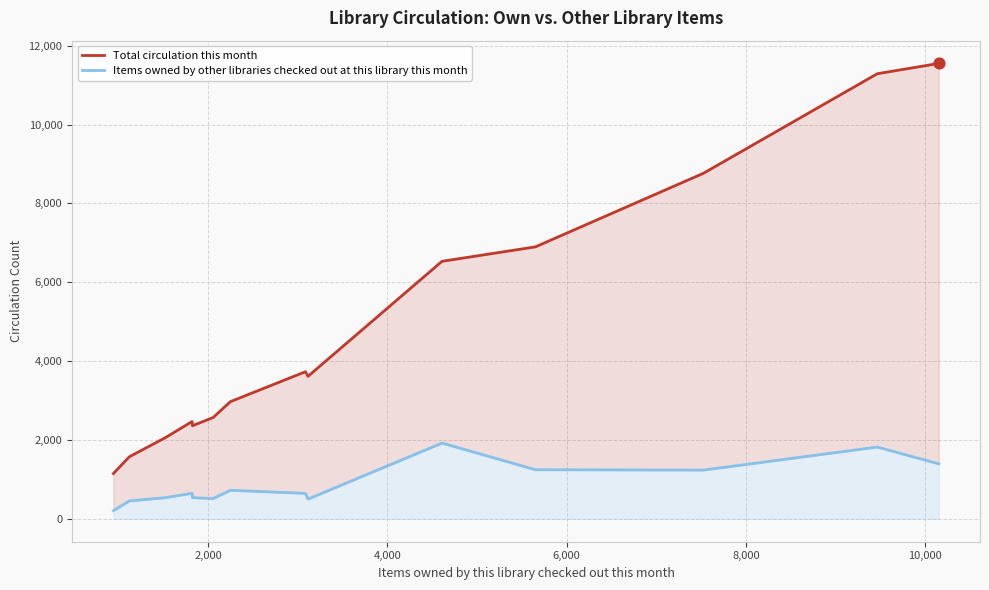

At how many categories does at least one series exceed 9772?

2